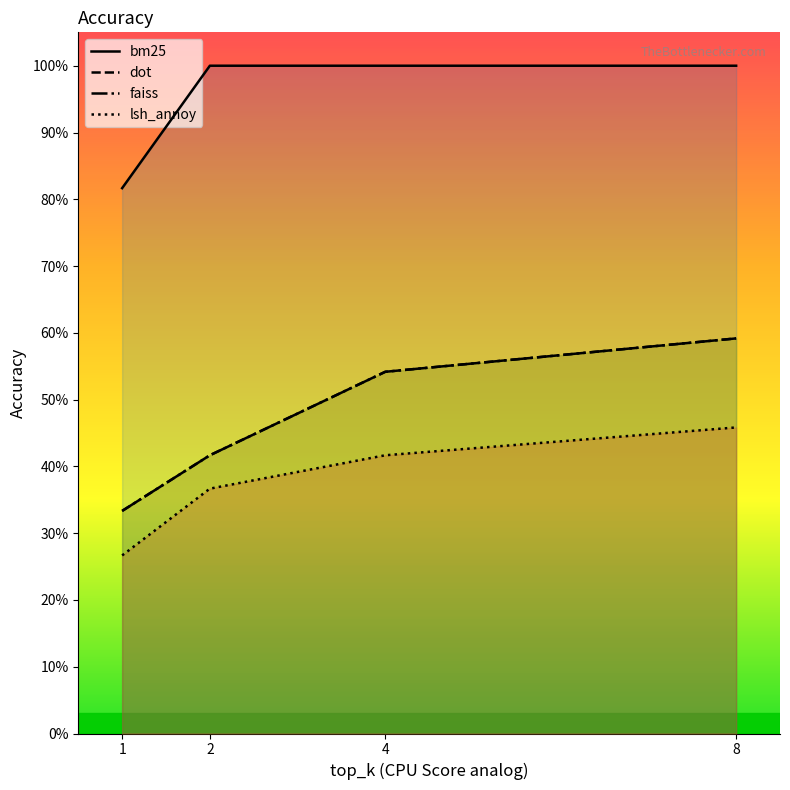

Which has a higher value, 1 or 2?

2